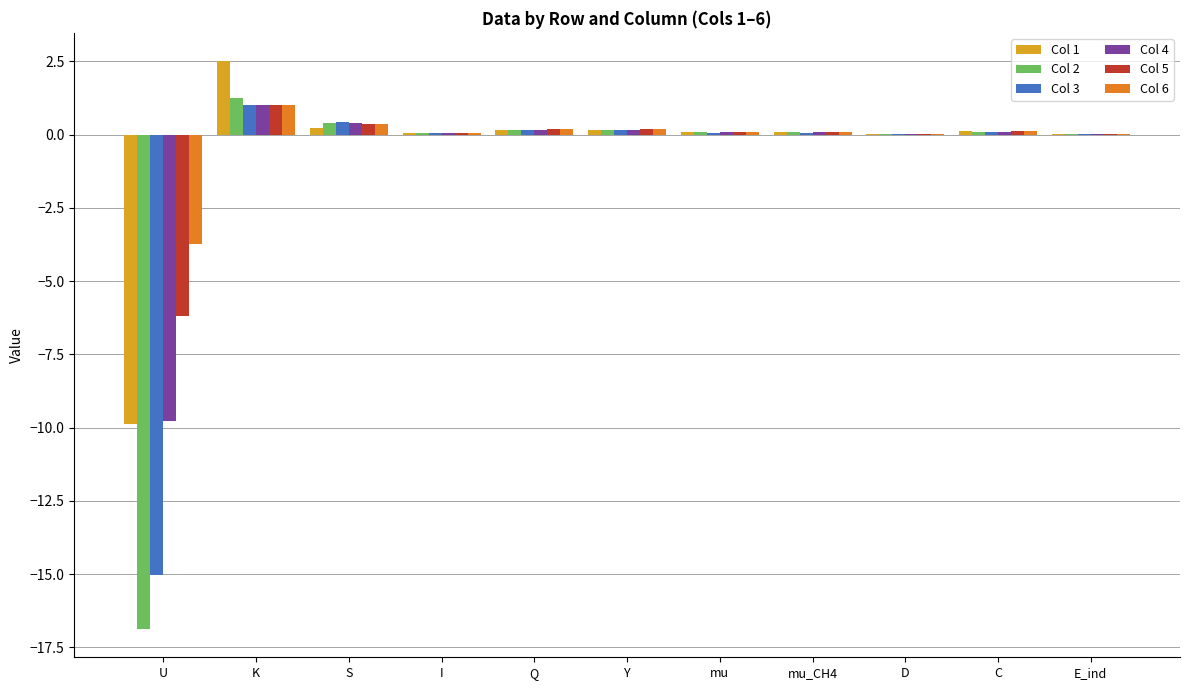

The Col 1 series shows 0.0 at E_ind. True or false?

True